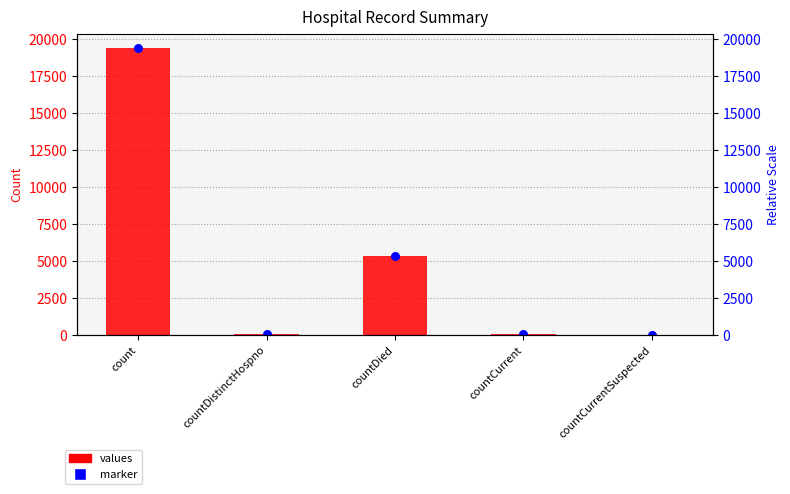

Which series has the widest spread of Y values?

values